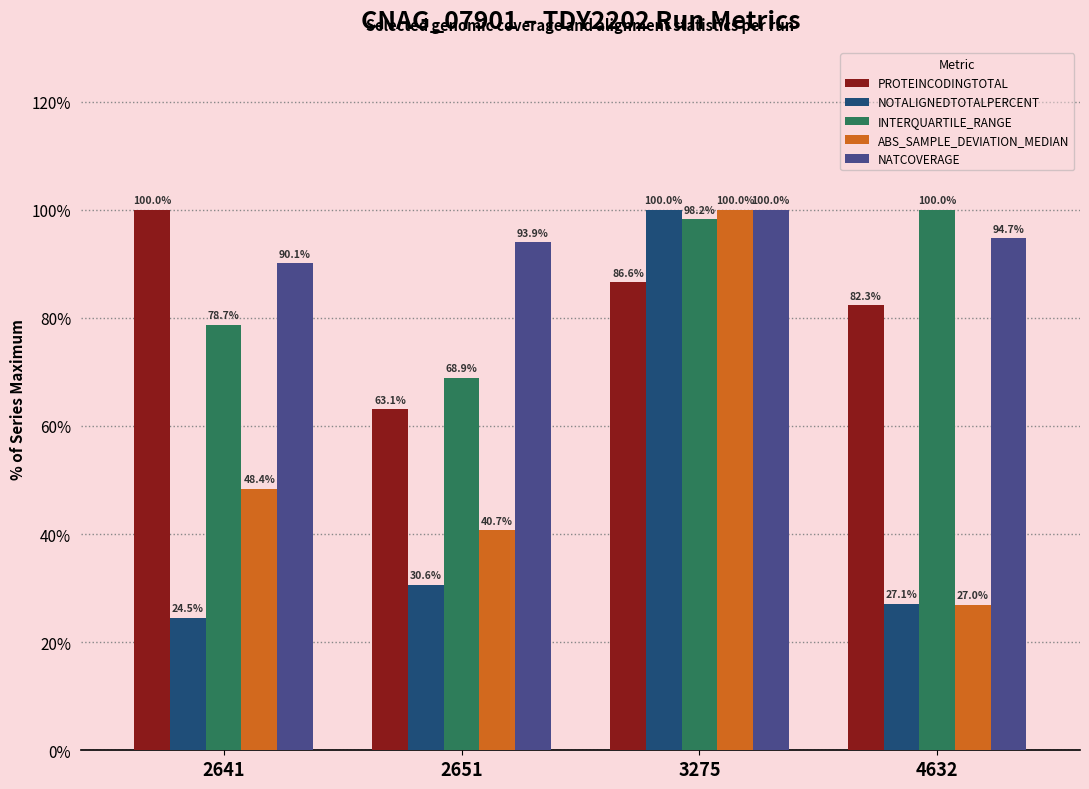

Reading left to right, list all the values displayed in this chart.

PROTEINCODINGTOTAL: 2641=100.0	2651=63.1	3275=86.6	4632=82.3
NOTALIGNEDTOTALPERCENT: 2641=24.5	2651=30.6	3275=100.0	4632=27.1
INTERQUARTILE_RANGE: 2641=78.7	2651=68.9	3275=98.2	4632=100.0
ABS_SAMPLE_DEVIATION_MEDIAN: 2641=48.4	2651=40.7	3275=100.0	4632=27.0
NATCOVERAGE: 2641=90.1	2651=93.9	3275=100.0	4632=94.7